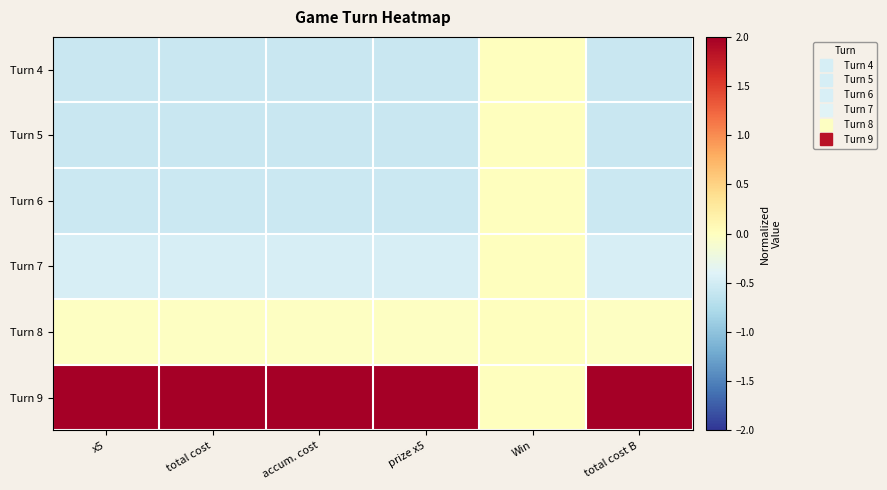

Which series has the largest total across all categories?

Turn 9